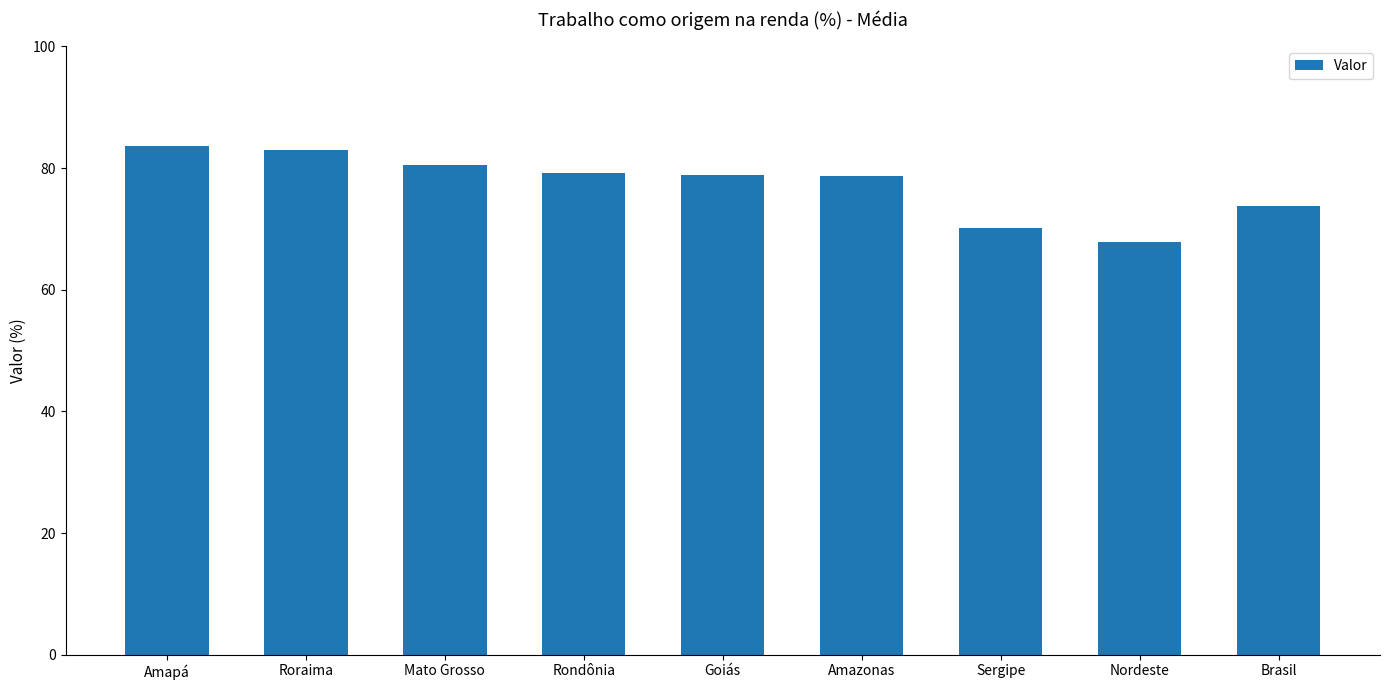

What is the label of the 5th bar from the left?

Goiás